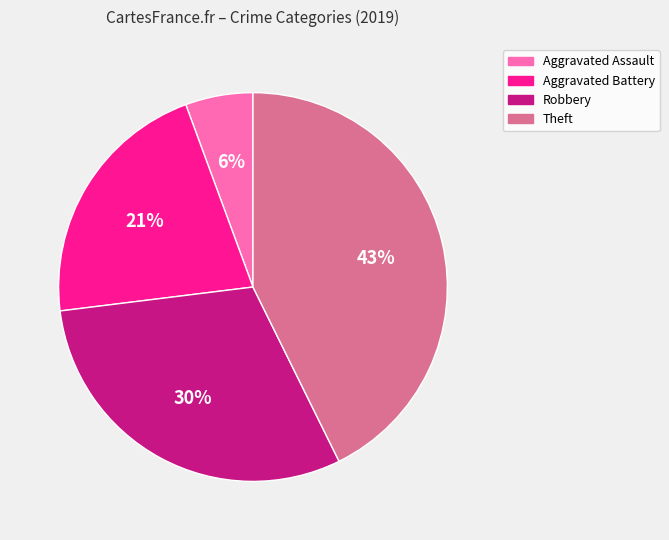

The Aggravated Battery slice represents 21% of the pie. True or false?

True